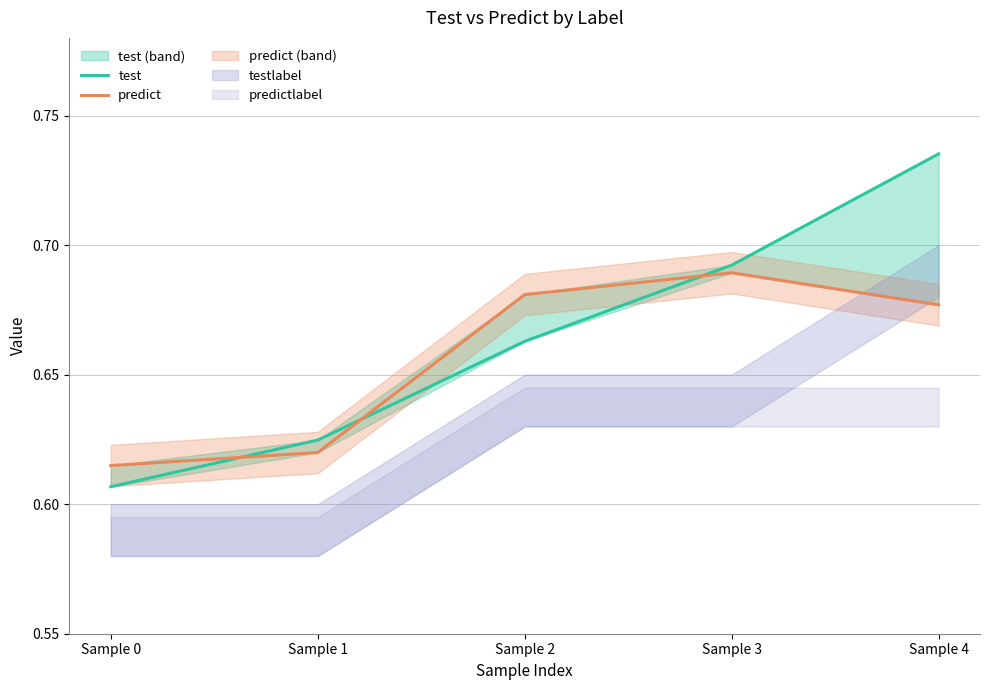

What is the minimum value shown in the chart?

0.6